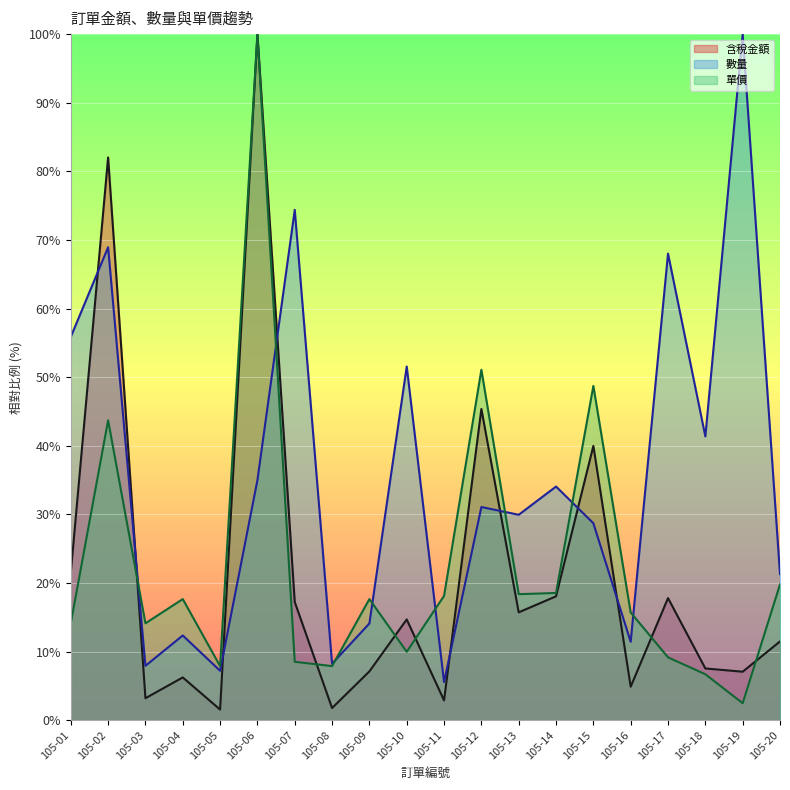

True or false: 單價 has more than 1 interior local peaks.

True